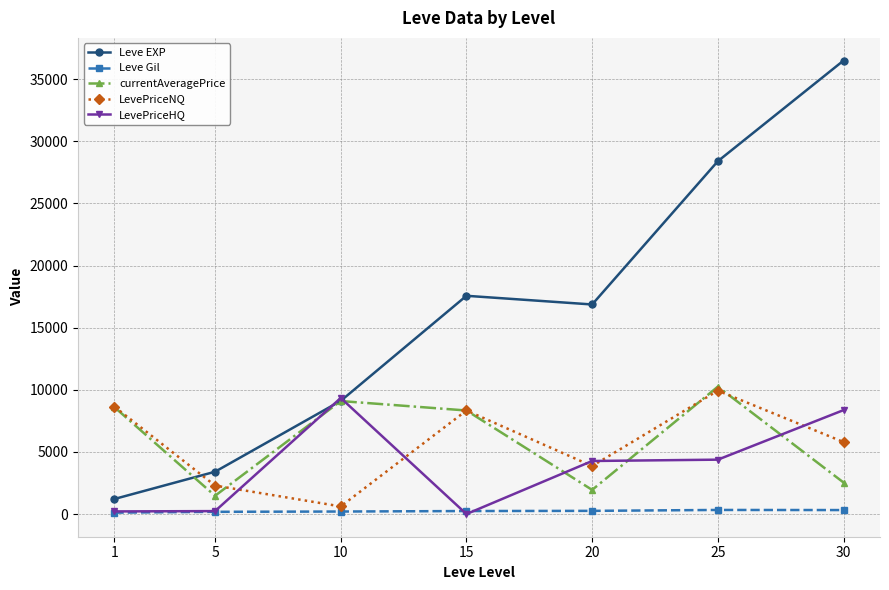

Between 5 and 15, which series saw the biggest shift?

Leve EXP